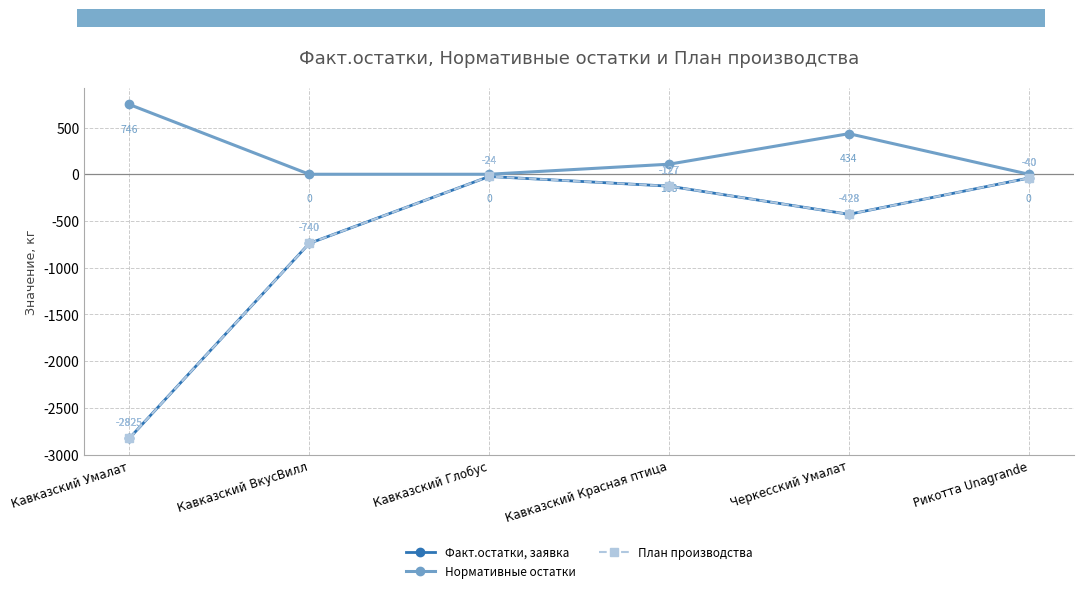

True or false: Нормативные остатки and Факт.остатки, заявка cross at least once.

False